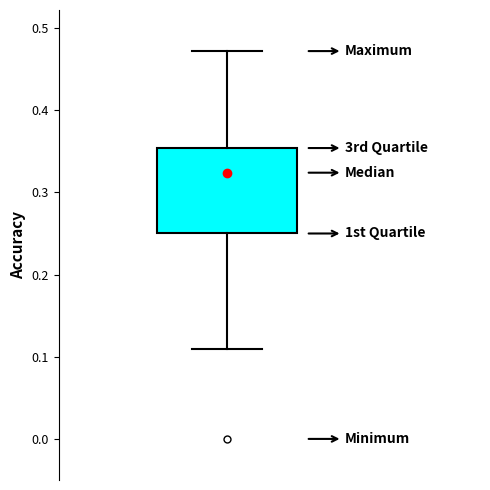

Transcribe this box plot: give where the median line is, the range the box spans, and where the two whiskers end, as read against the y-axis. The values are not printed on the chart, so give them approximately, as read against the axis.

median 0.32, box 0.25 to 0.35, whiskers 0.11 to 0.47